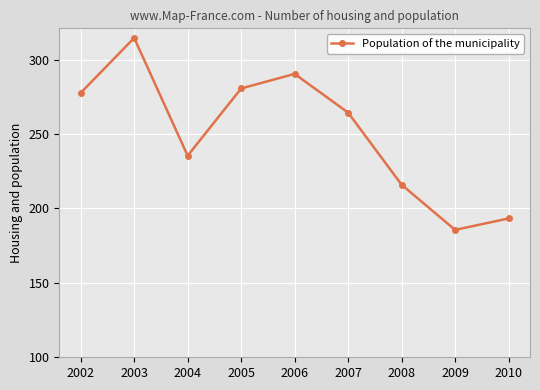

The value at 2002 is 277.7. True or false?

True